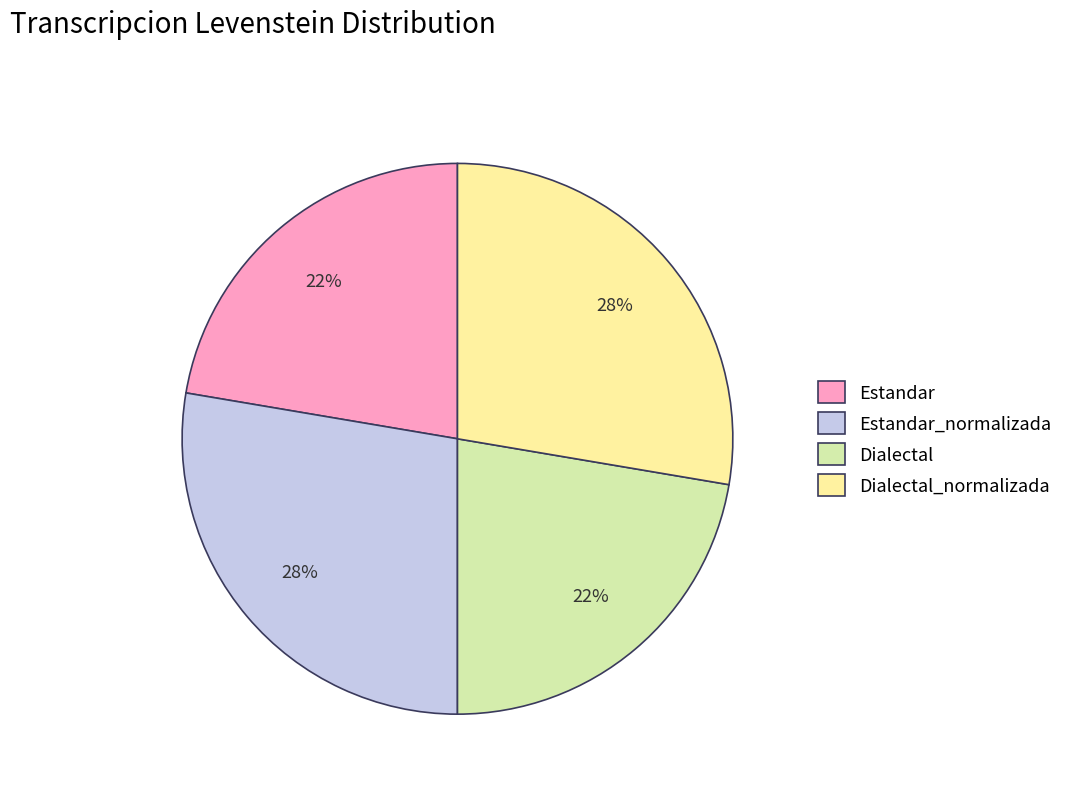

How many slices are in this pie chart?

4